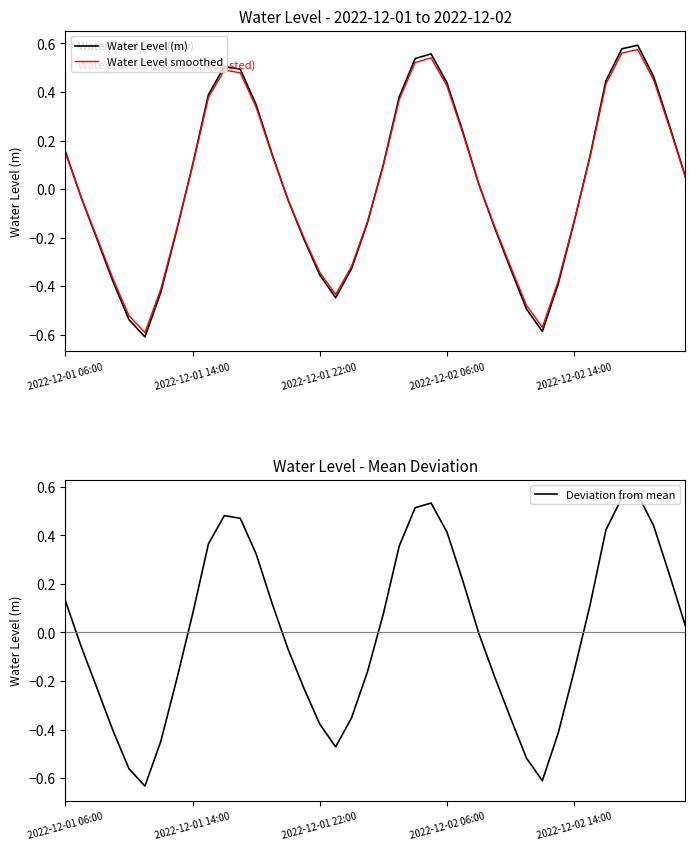

Reading left to right, transcribe all the data shown in this chart.

Water Level (m): 0.2	-0.0	-0.2	-0.4	-0.5	-0.6	-0.4	-0.2	0.1	0.4	0.5	0.5	0.3	0.1	-0.0	-0.2	-0.4	-0.4	-0.3	-0.1	0.1	0.4	0.5	0.6	0.4	0.2	0.0	-0.2	-0.3	-0.5	-0.6	-0.4	-0.1	0.1	0.4	0.6	0.6	0.5	0.3	0.1
Water Level smoothed: 0.1	-0.0	-0.2	-0.4	-0.5	-0.6	-0.4	-0.2	0.1	0.4	0.5	0.5	0.3	0.1	-0.0	-0.2	-0.3	-0.4	-0.3	-0.1	0.1	0.4	0.5	0.5	0.4	0.2	0.0	-0.2	-0.3	-0.5	-0.6	-0.4	-0.1	0.1	0.4	0.6	0.6	0.4	0.3	0.0
Deviation from mean: 0.1	-0.1	-0.2	-0.4	-0.6	-0.6	-0.4	-0.2	0.1	0.4	0.5	0.5	0.3	0.1	-0.1	-0.2	-0.4	-0.5	-0.4	-0.2	0.1	0.4	0.5	0.5	0.4	0.2	-0.0	-0.2	-0.4	-0.5	-0.6	-0.4	-0.2	0.1	0.4	0.6	0.6	0.4	0.2	0.0